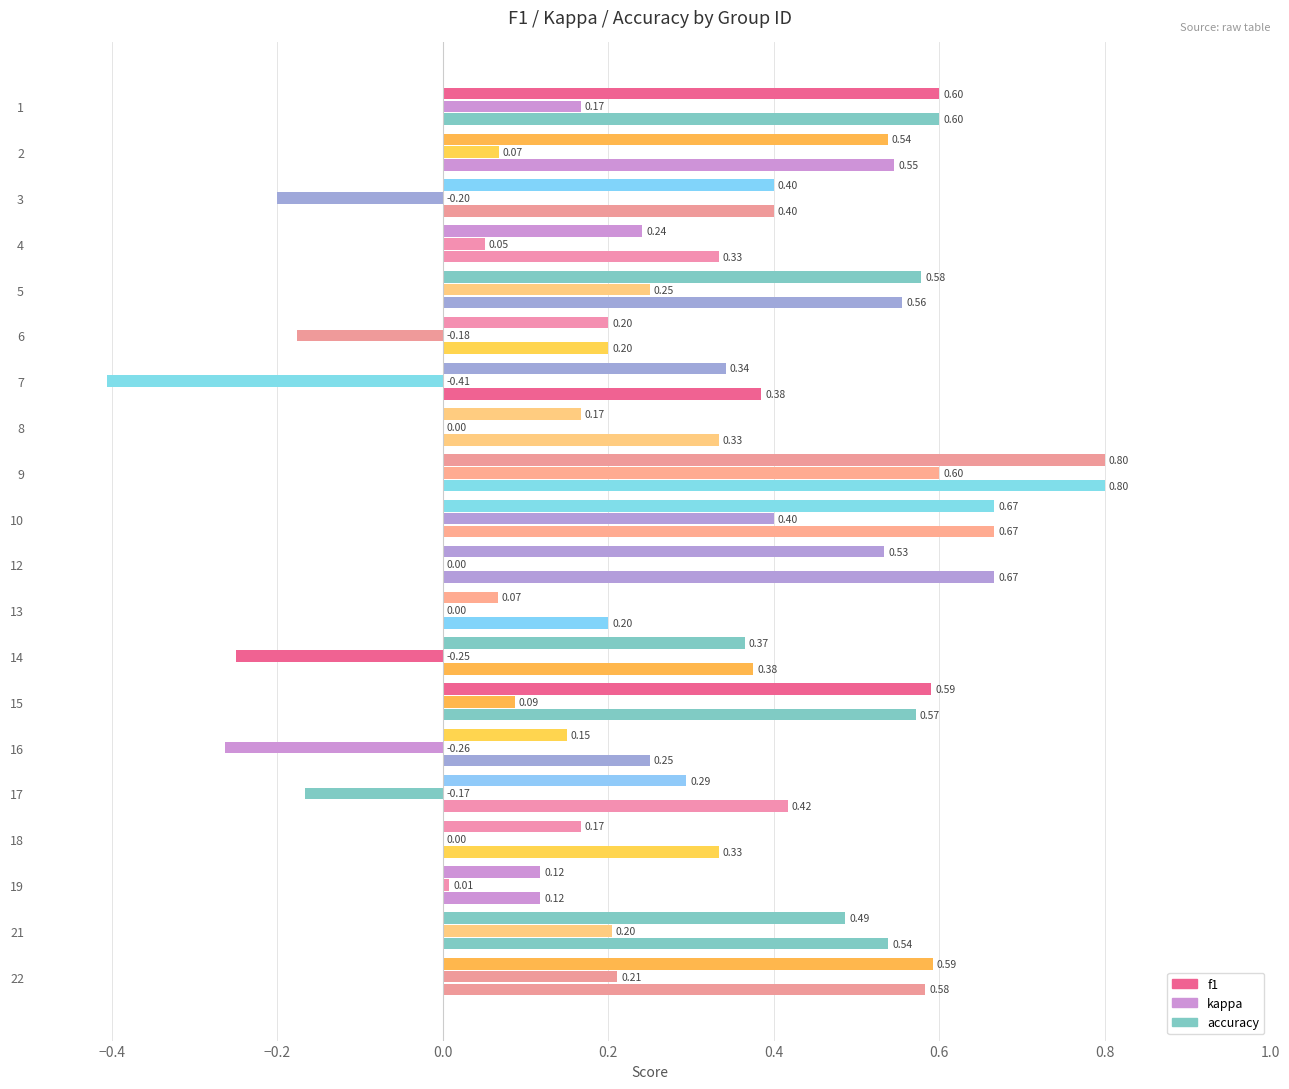

List the labels in order of kappa value, smallest first.

7, 16, 14, 3, 6, 17, 8, 12, 13, 18, 19, 4, 2, 15, 1, 21, 22, 5, 10, 9